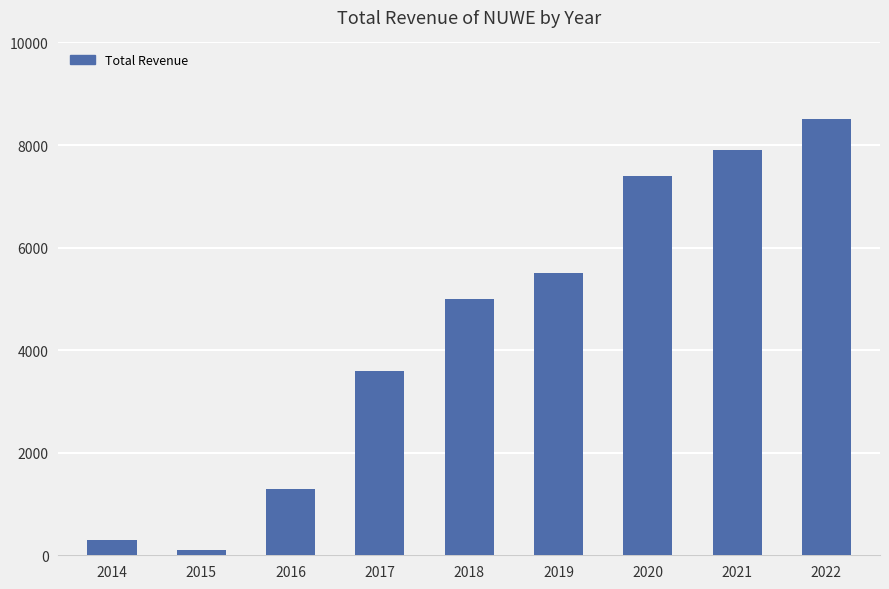

List the labels in order of value, largest first.

2022, 2021, 2020, 2019, 2018, 2017, 2016, 2014, 2015